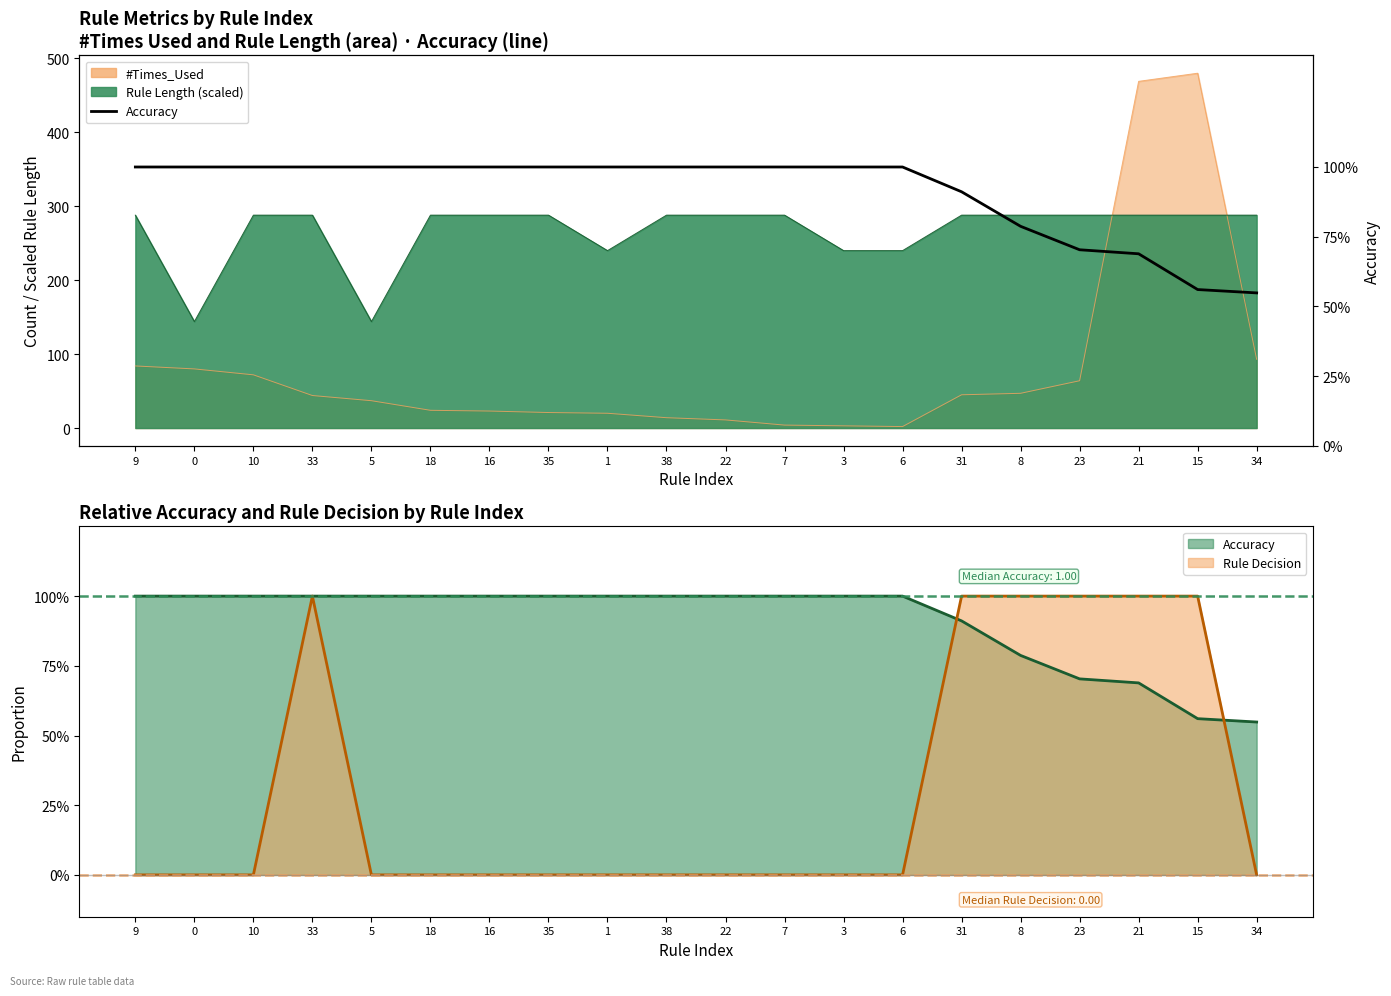

What position from the right is 15?

2